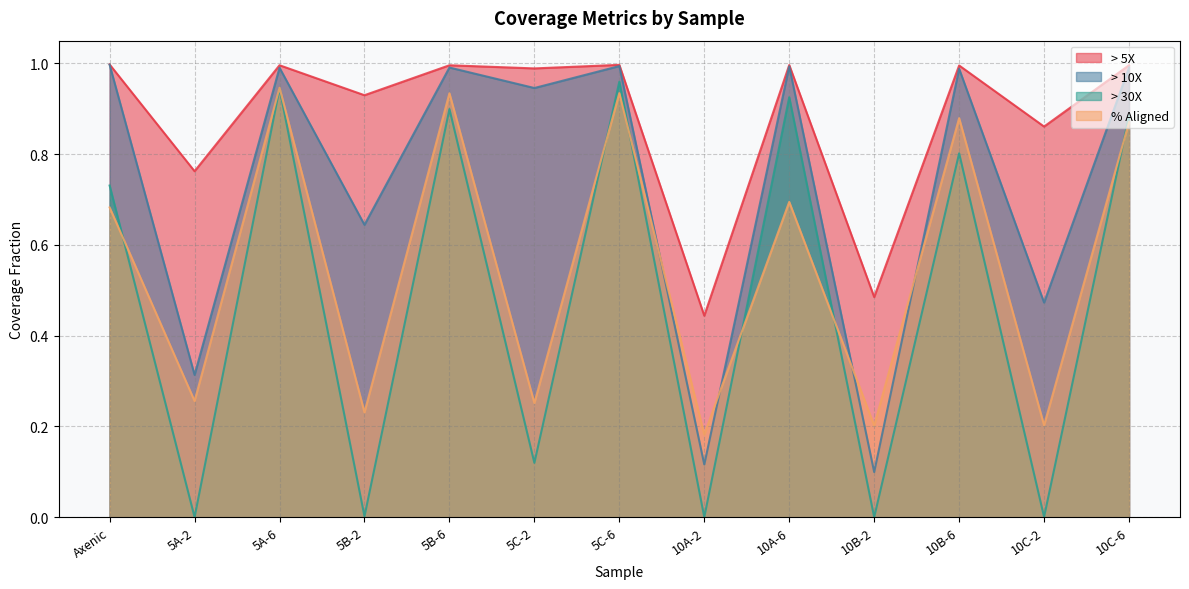

What is the sum of the > 30X values at 10B-2 and Axenic?

0.7